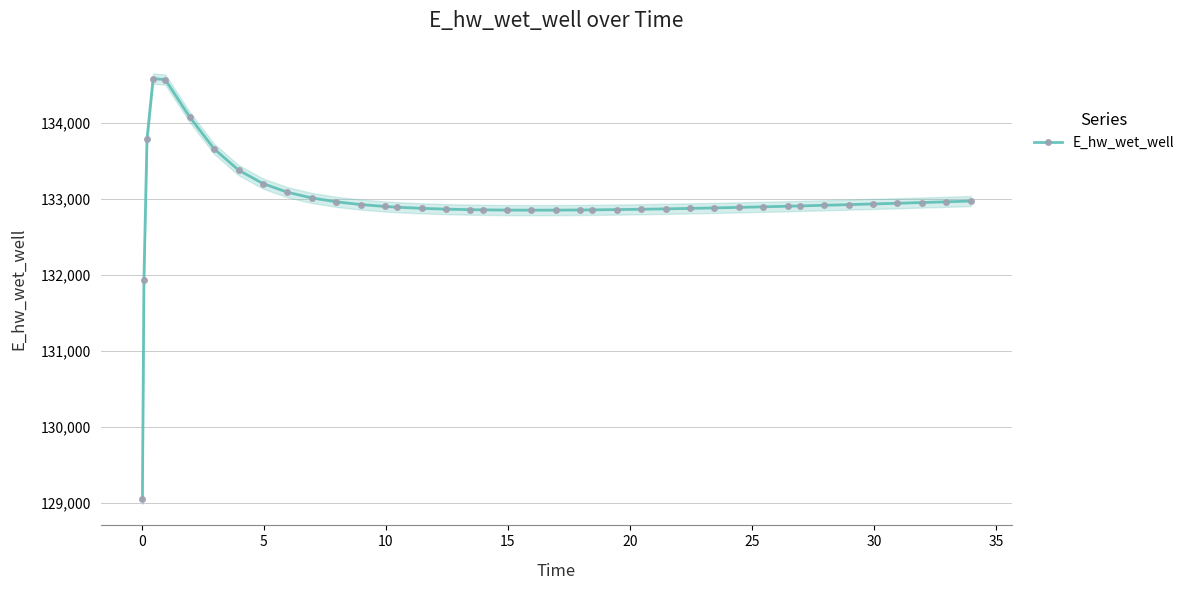

What is the maximum value for E_hw_wet_well?

134581.0